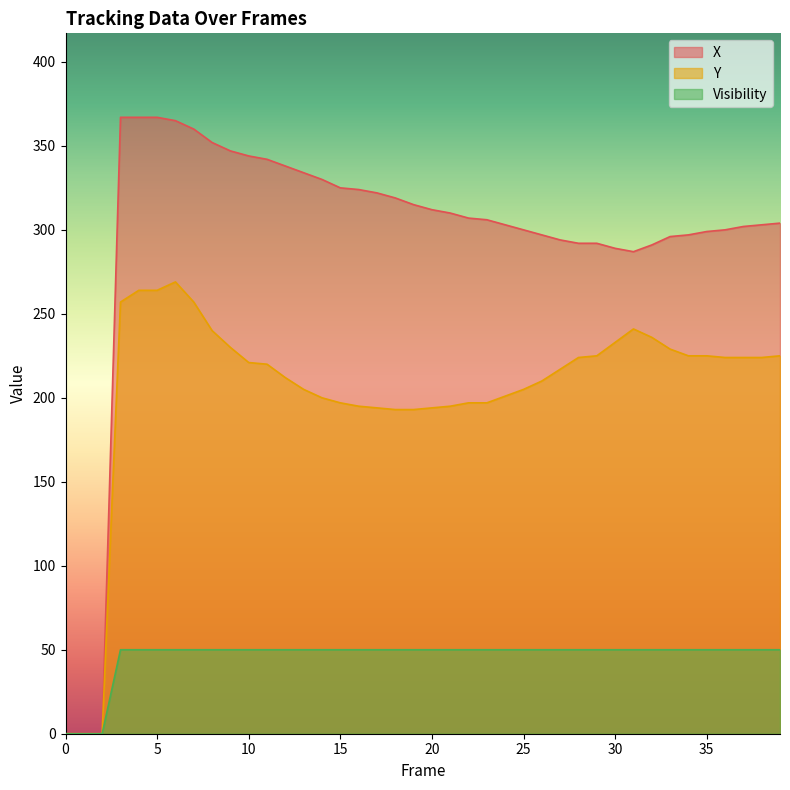

Rank the series by their maximum value, from lowest to highest.

Visibility, Y, X